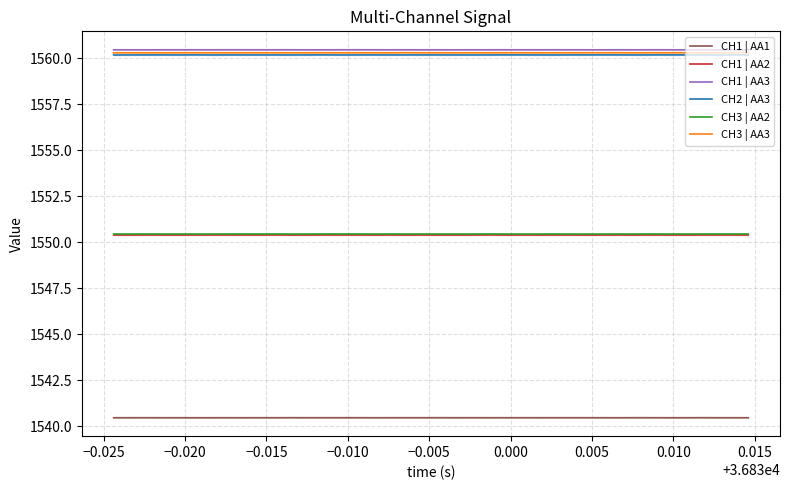

Does the chart display data point markers on the line(s)?

No